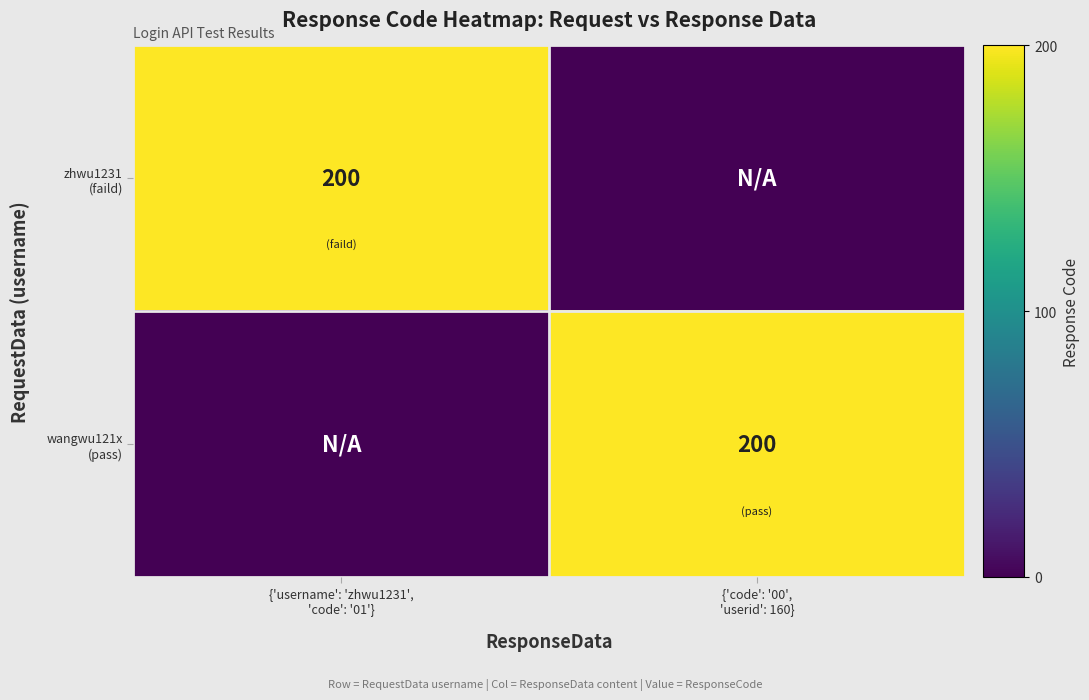

At which label does zhwu1231 (faild) reach its minimum?

{'code': '00', 'userid': 160}